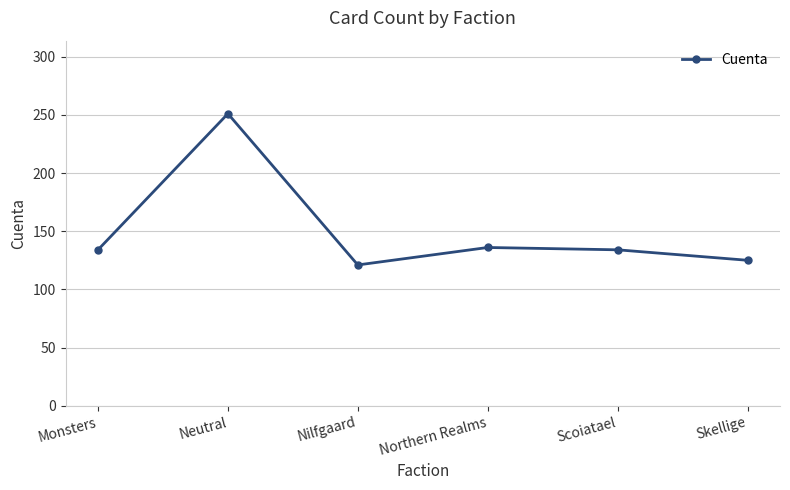

Read the value at Scoiatael.

134